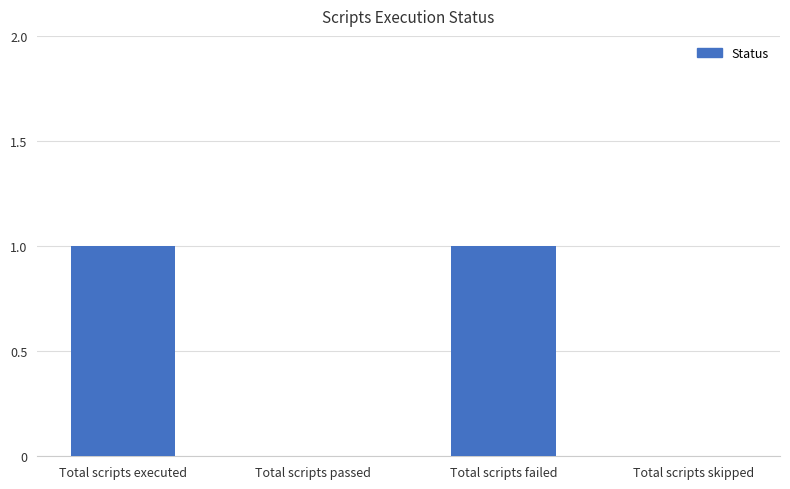

Reading left to right, list all the values displayed in this chart.

1	0	1	0